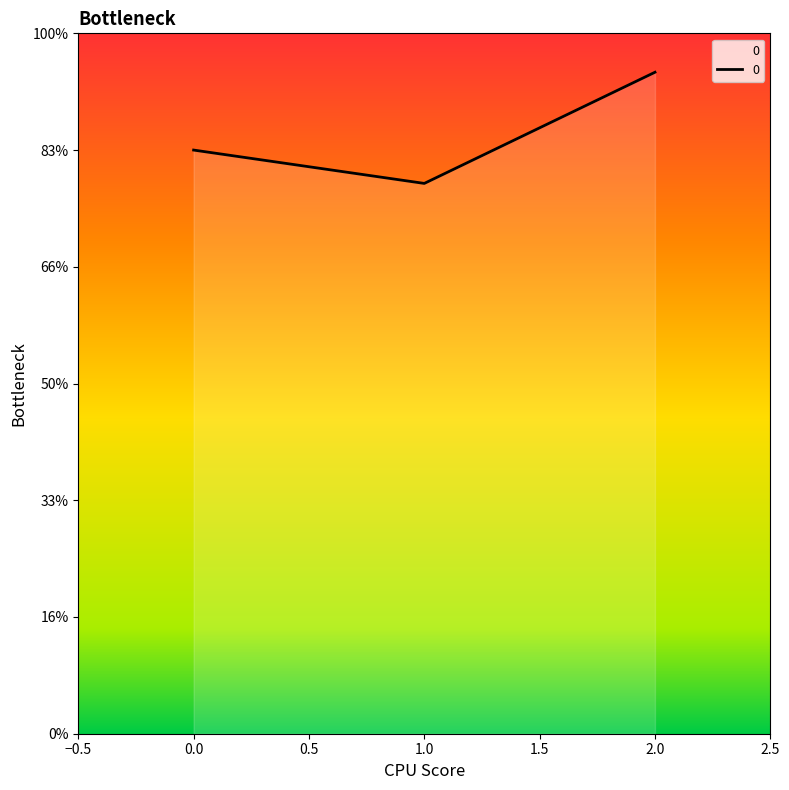

What is the greatest value displayed?

566.7